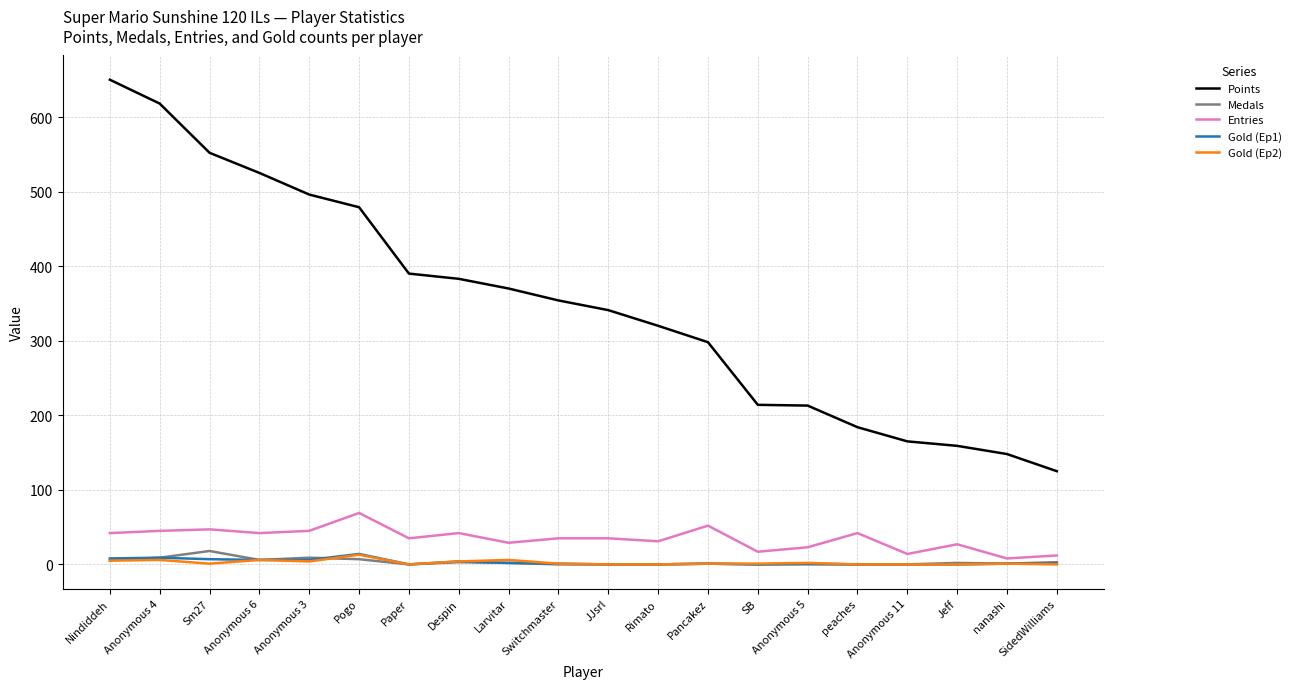

True or false: Points has a value of 594 at Switchmaster.

False